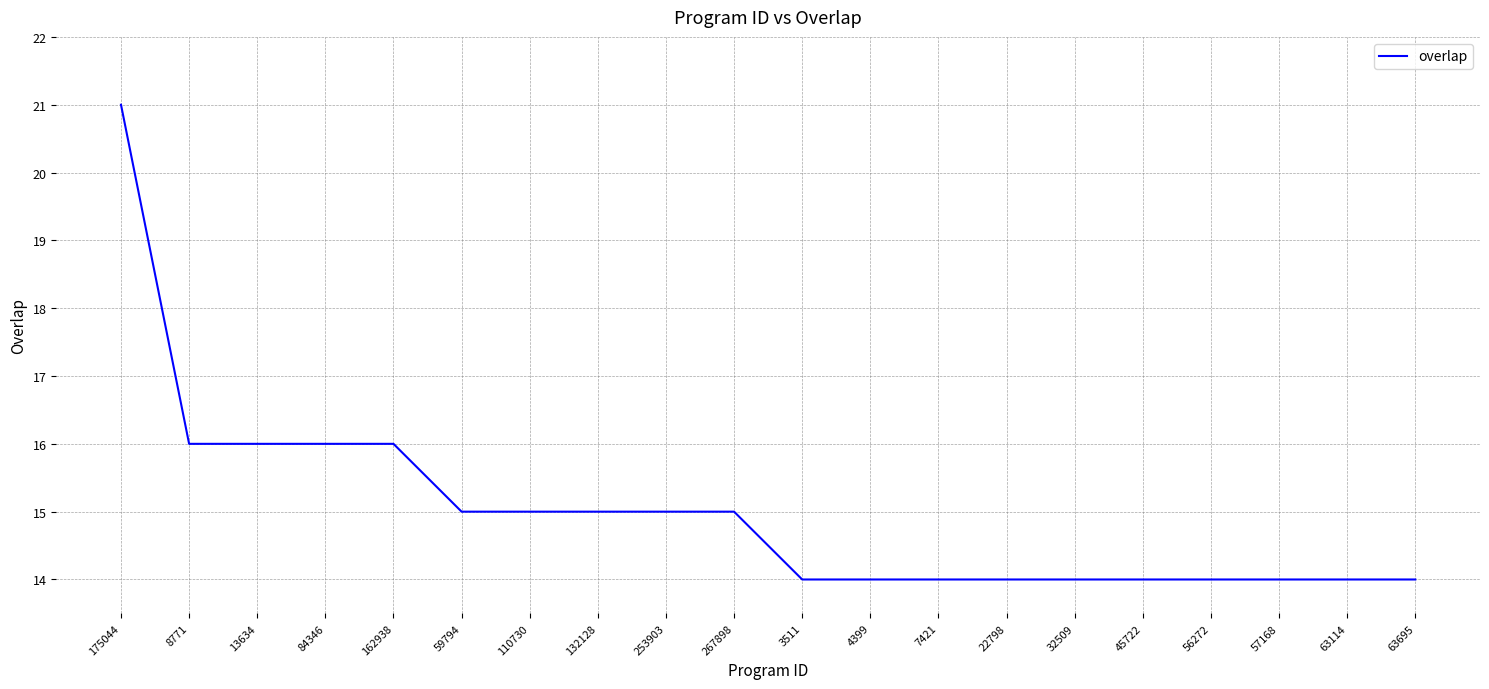

The value at 162938 is 9. True or false?

False